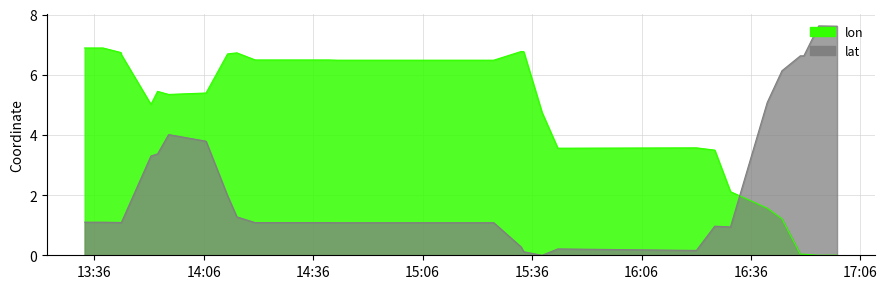

What is the greatest value displayed?

7.6